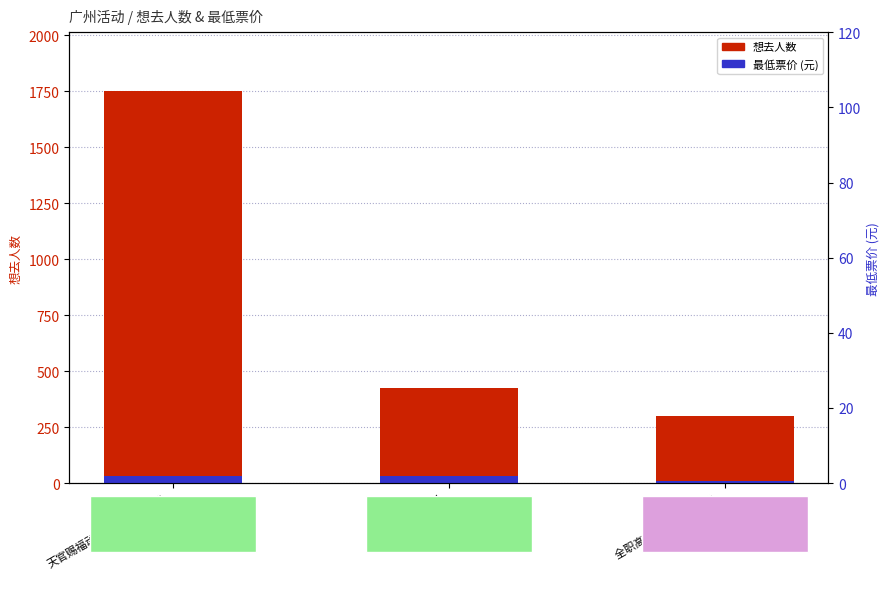

List the labels in order of 最低票价 (元) value, largest first.

天官赐福动画×次元波板糖
主题快闪店, NIJISANJI EN
官方授权主题店, 全职高手×HAPPY ZOO
十周年咖啡厅